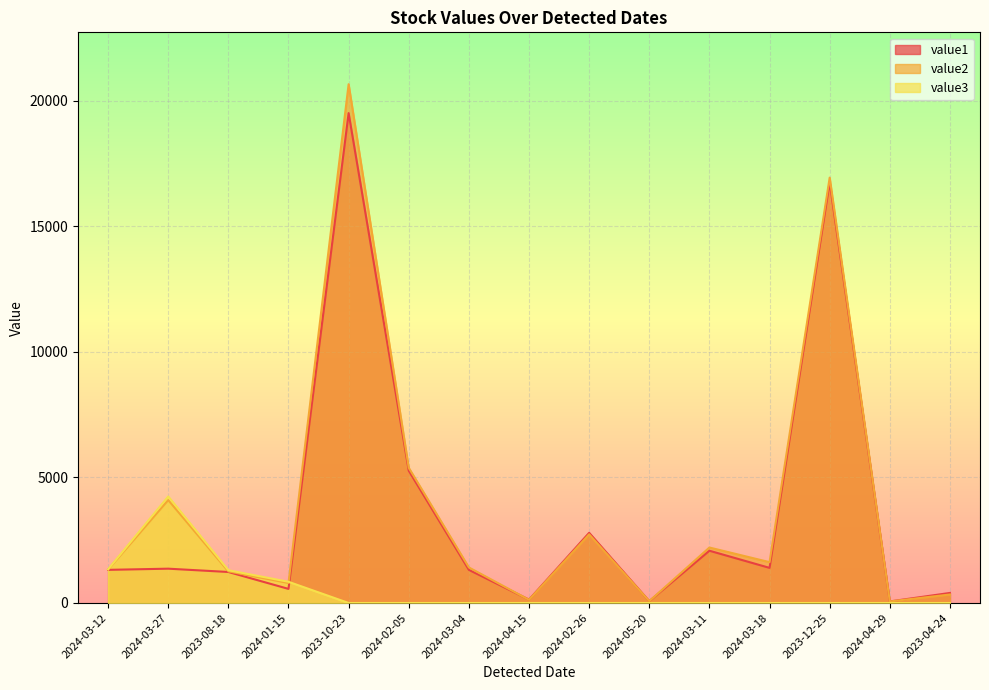

In value3, how many points are higher than both neighbors (excluding endpoints)?

1